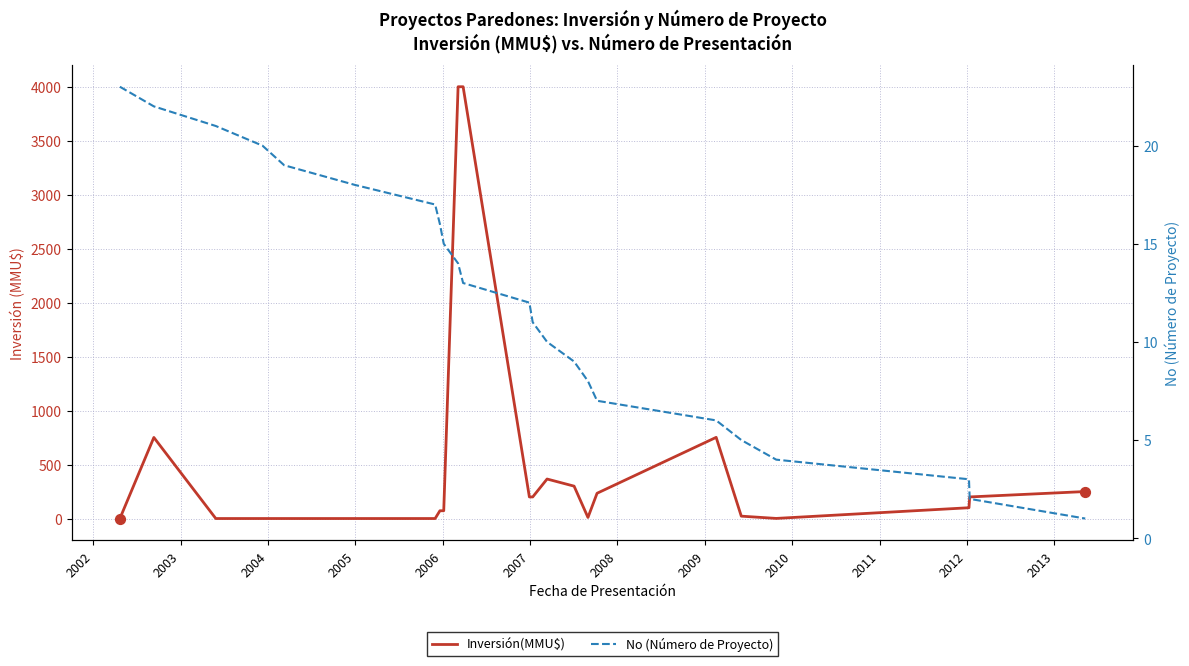

Is the value of Inversión(MMU$) at 19 greater than the value of No (Número de Proyecto) at 21?

No